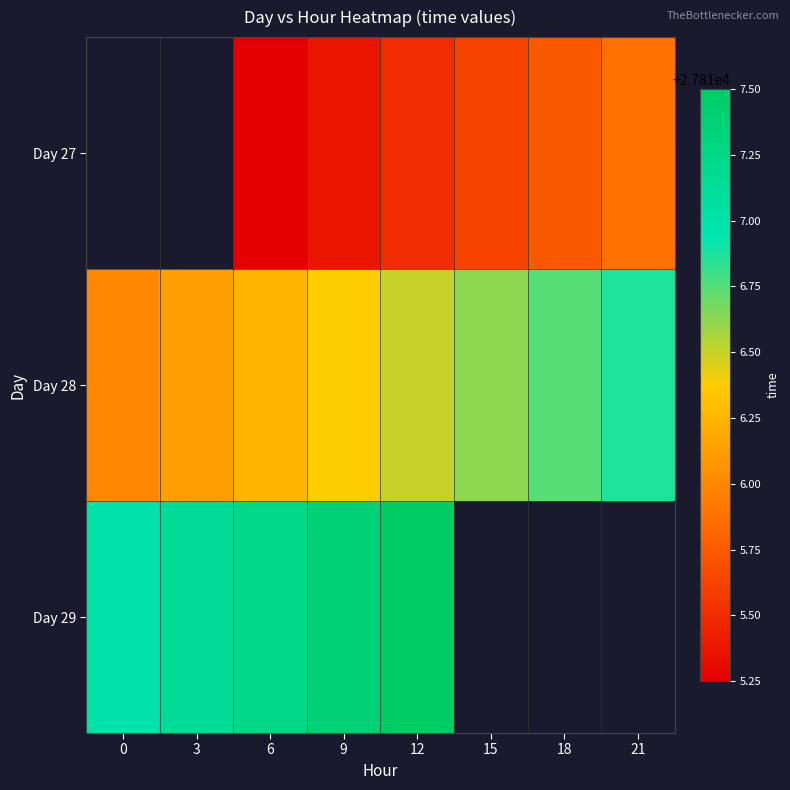

Which label corresponds to the smallest value in the chart?

6